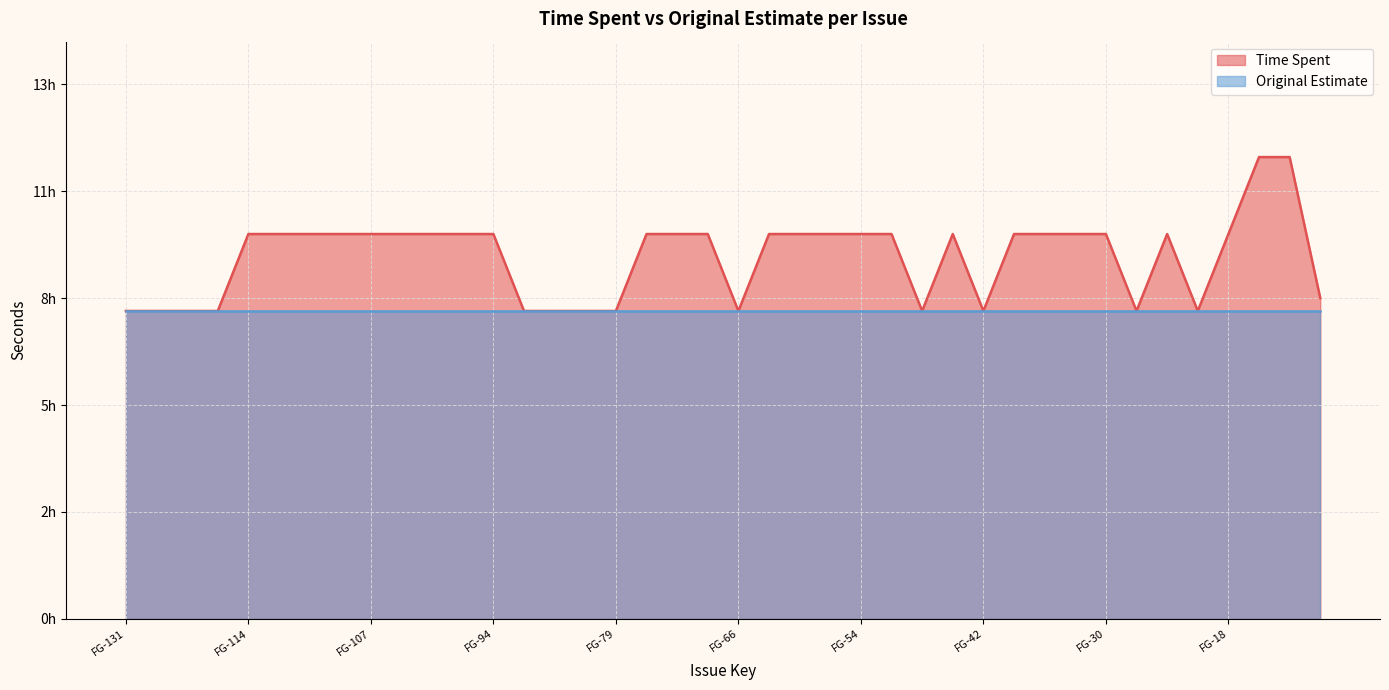

Does the chart display data point markers on the line(s)?

No